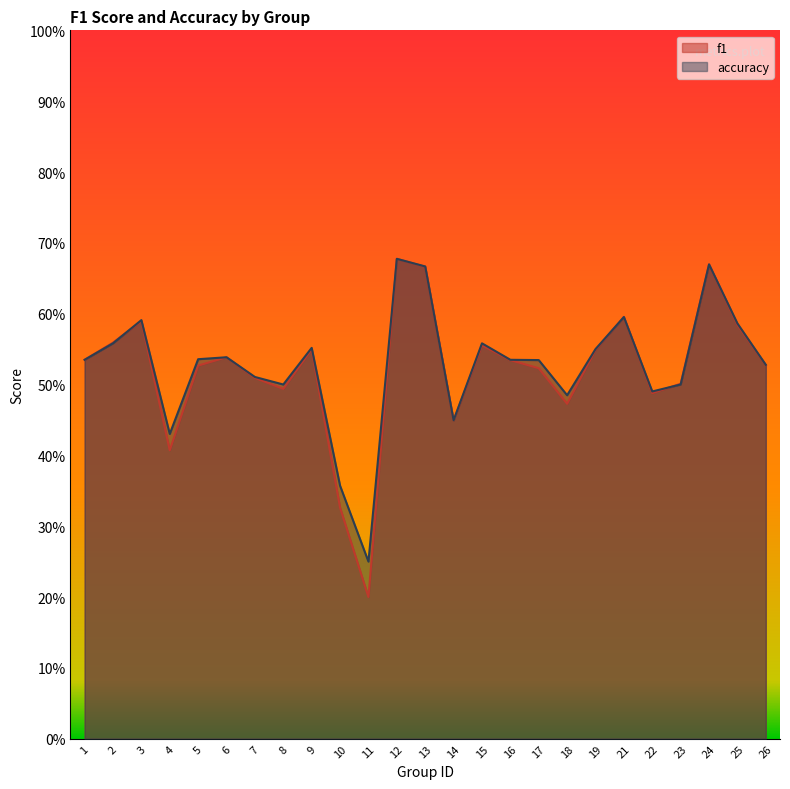

Is it true that accuracy equals 0.2 at 4?

False